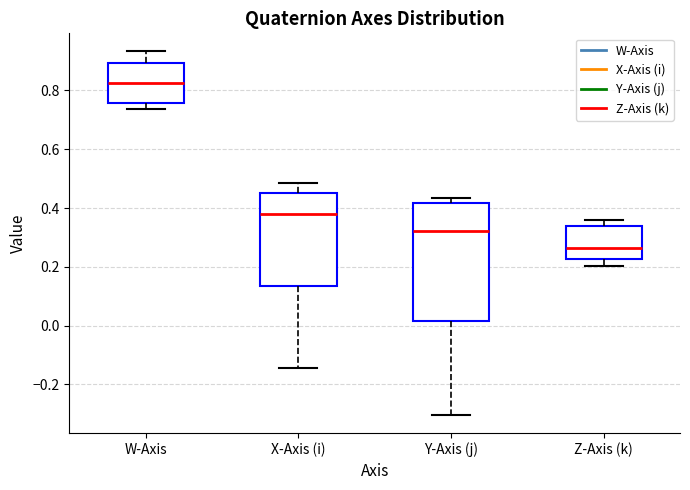

Where is the upper edge of the box for X-Axis (i) on the y-axis? The values are not printed on the chart, so give them approximately, as read against the axis.

0.44